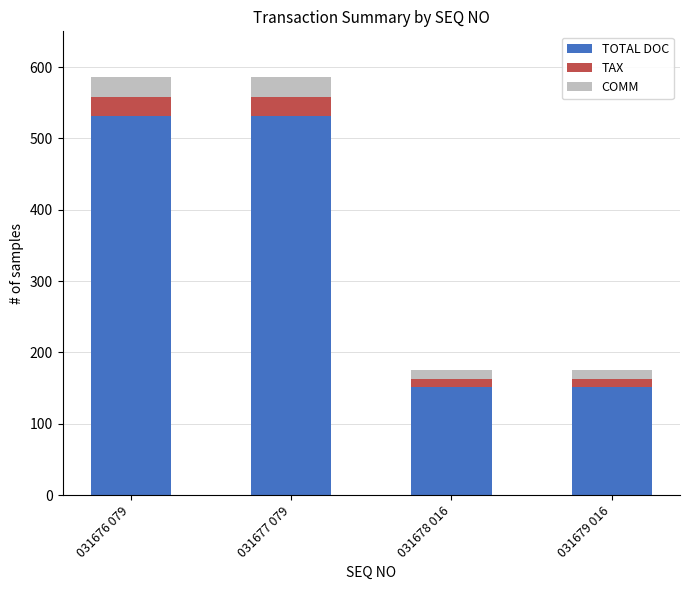

What is the total value across all series at 031676 079?

586.5